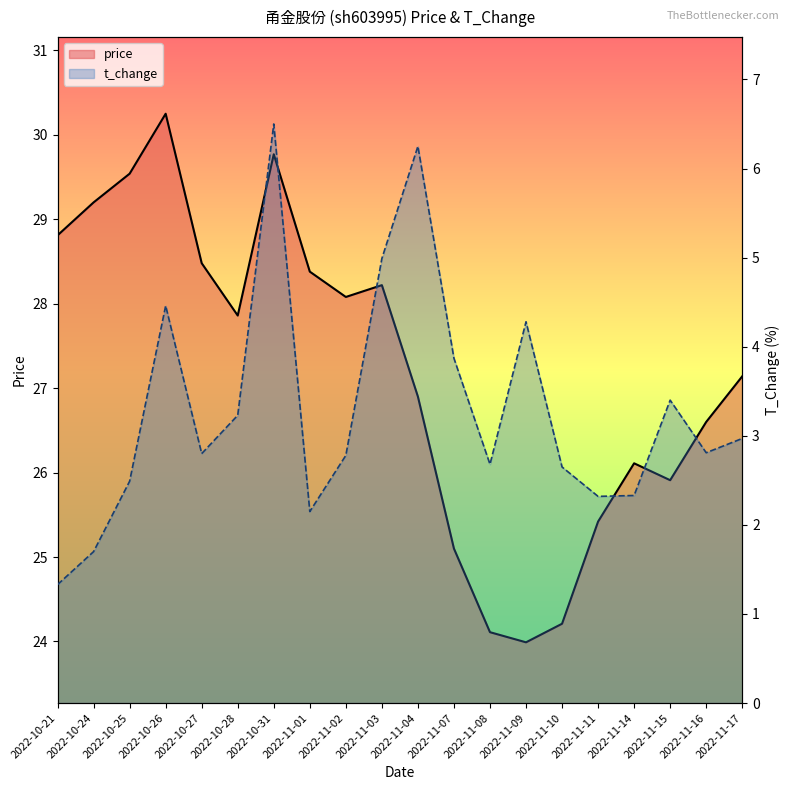

Does the chart have visible grid lines?

No